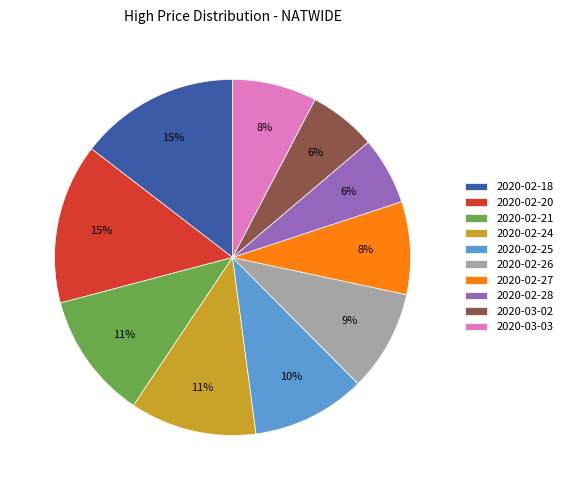

Which has a higher value, 2020-02-21 or 2020-03-02?

2020-02-21